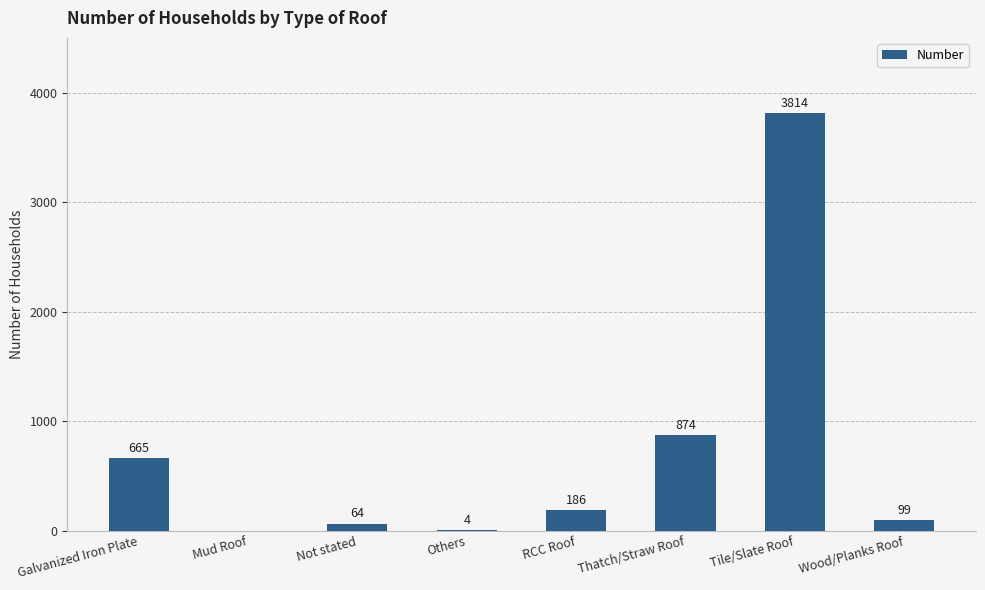

What is the maximum value shown in the chart?

3814